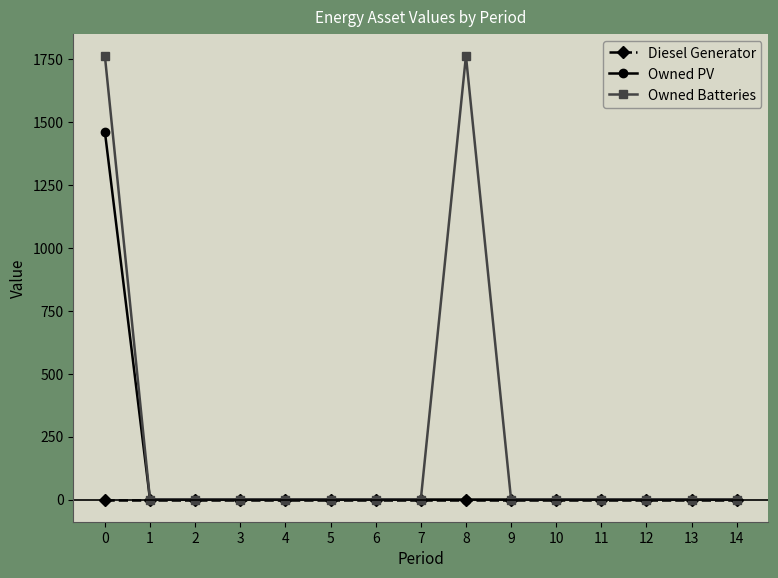

The value of Owned PV at 12 is 623. True or false?

False